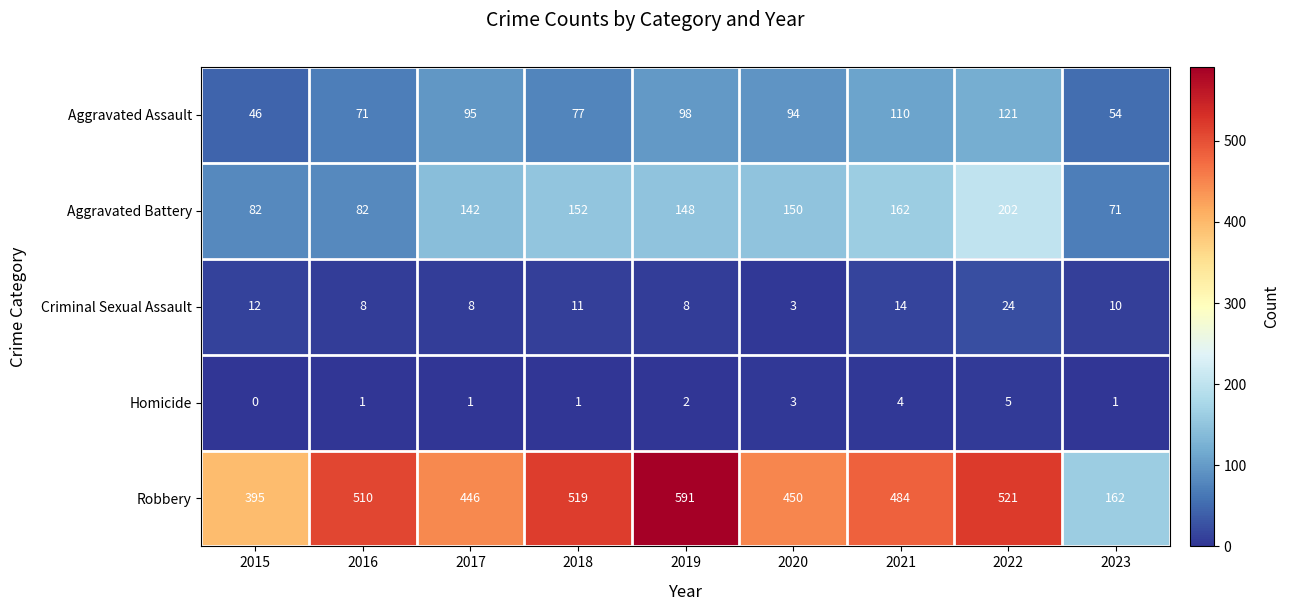

The Criminal Sexual Assault series shows 8 at 2017. True or false?

True